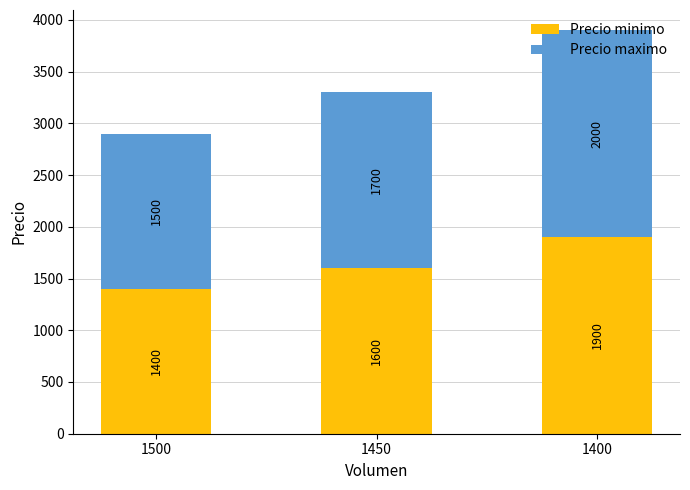

At which label does Precio minimo reach its minimum?

1500